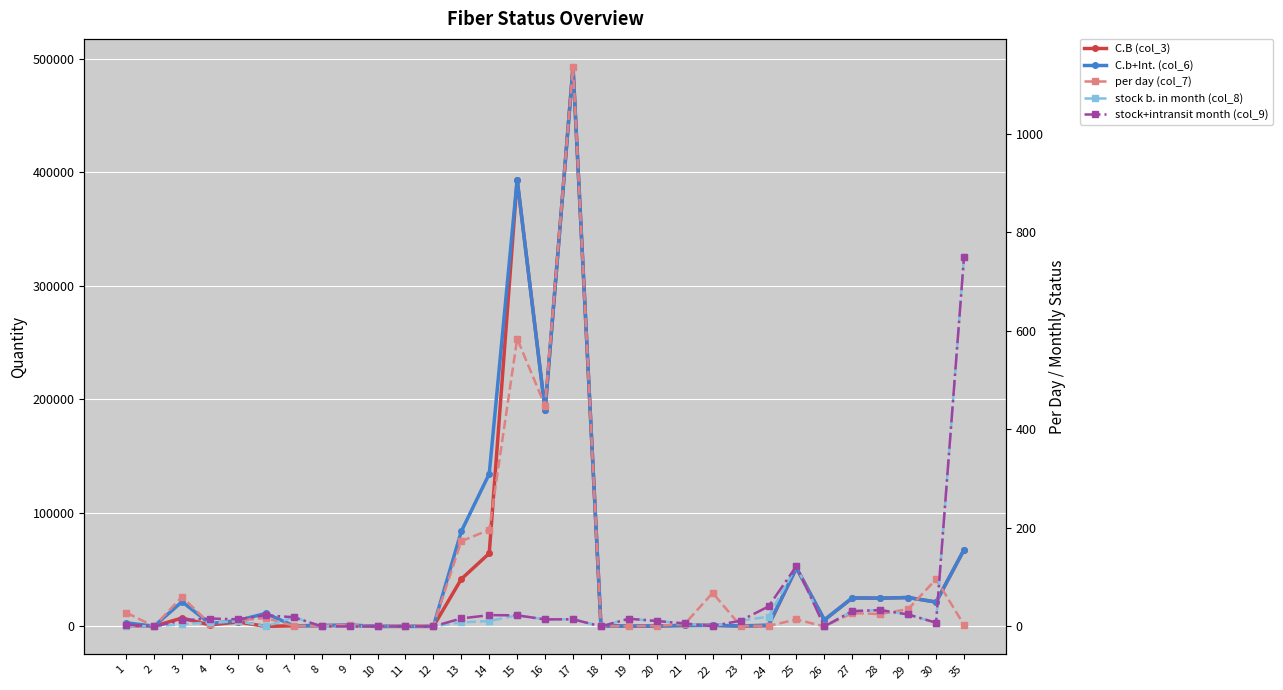

How many positive values does the C.b+Int. (col_6) series have?

30